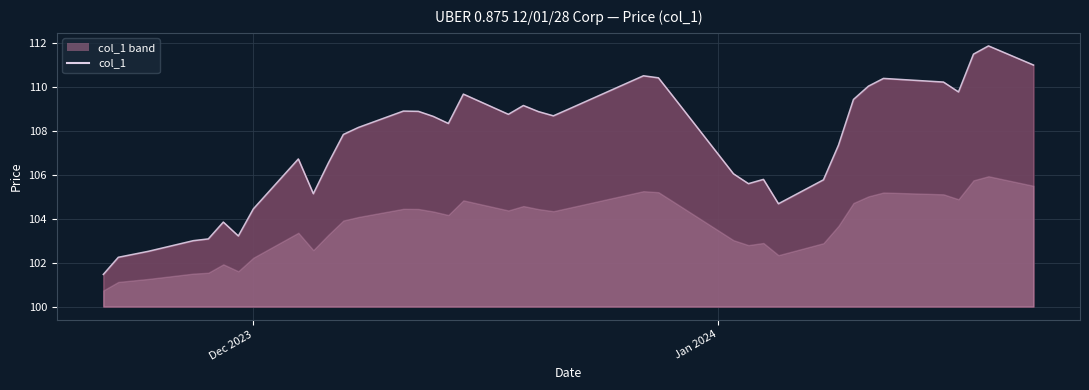

What is the difference between the maximum and minimum values?

10.4